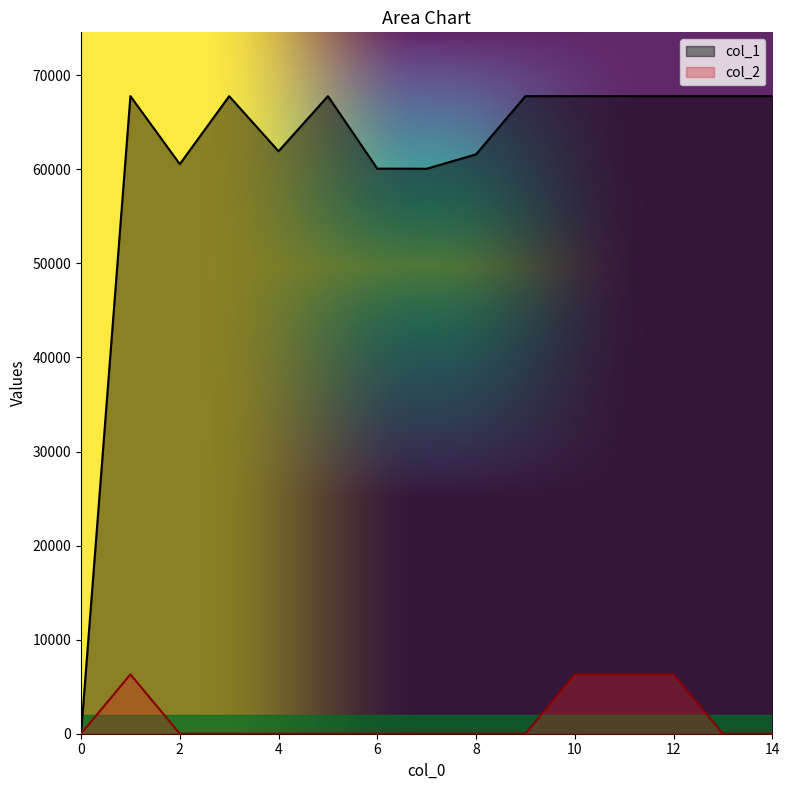

How many lines are shown in the chart?

2